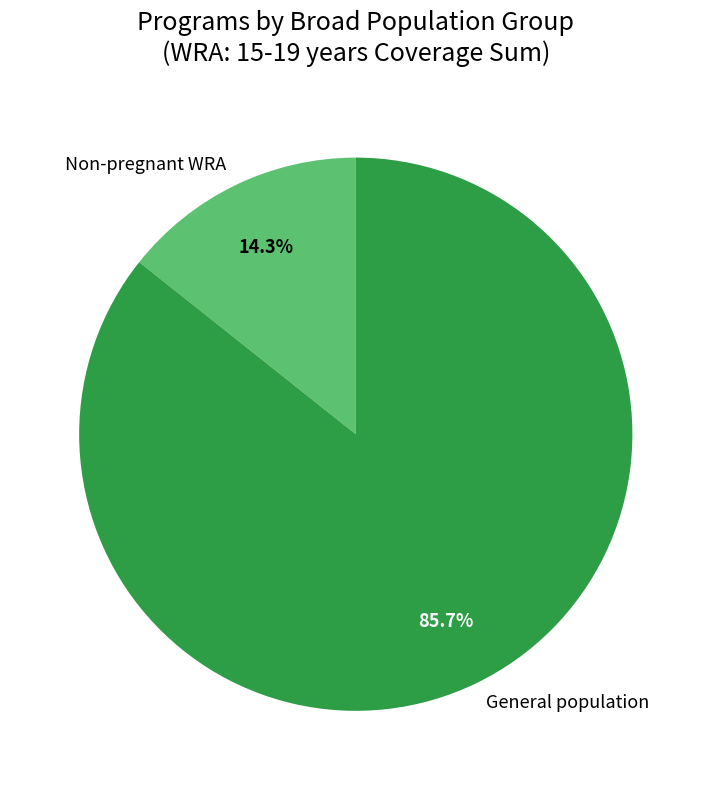

Is there any slice that represents more than half of the pie?

Yes